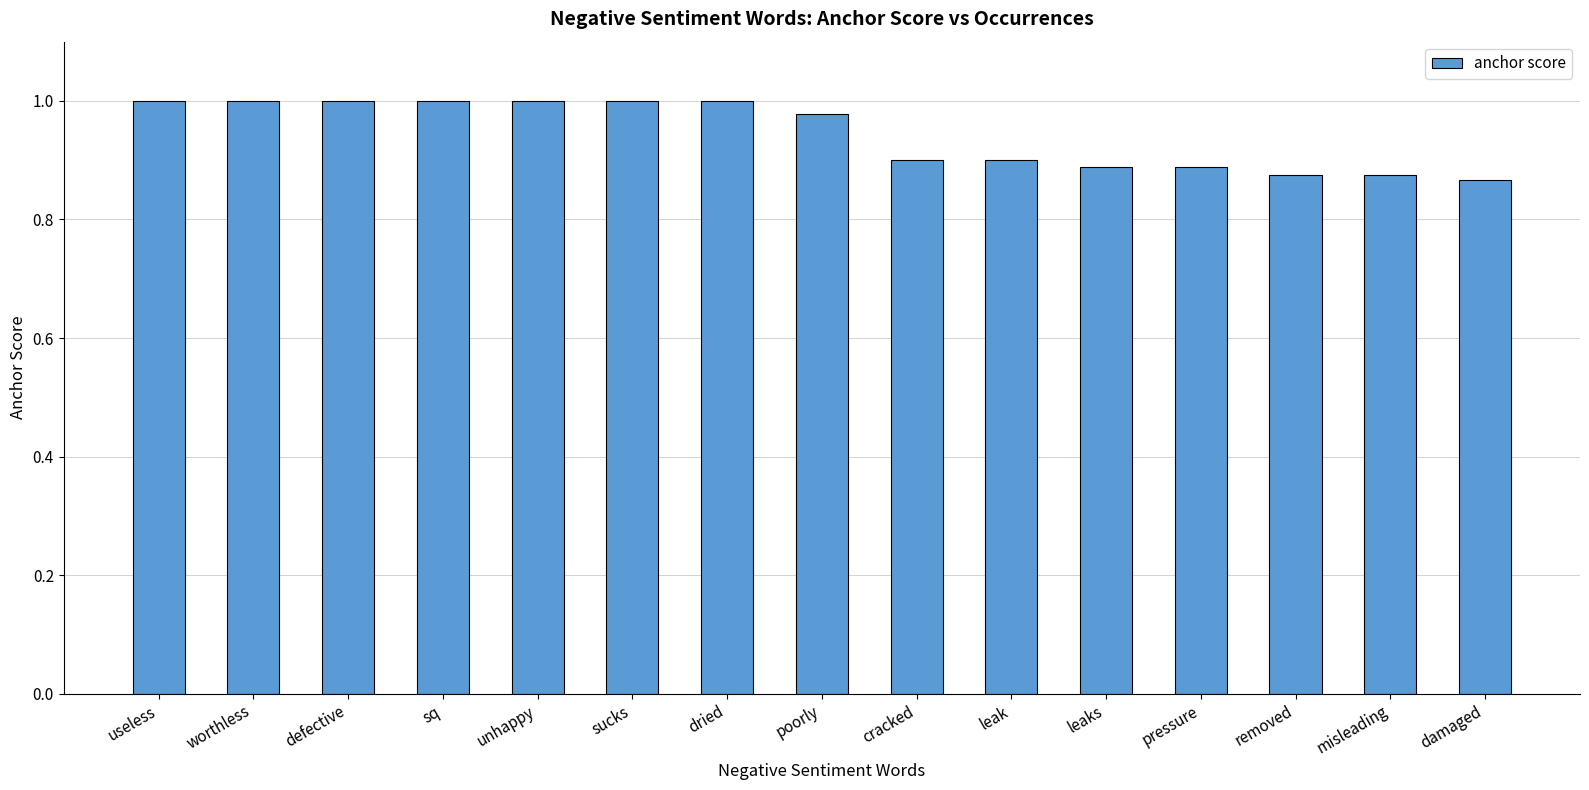

What is the difference between the maximum and second lowest values?

0.1